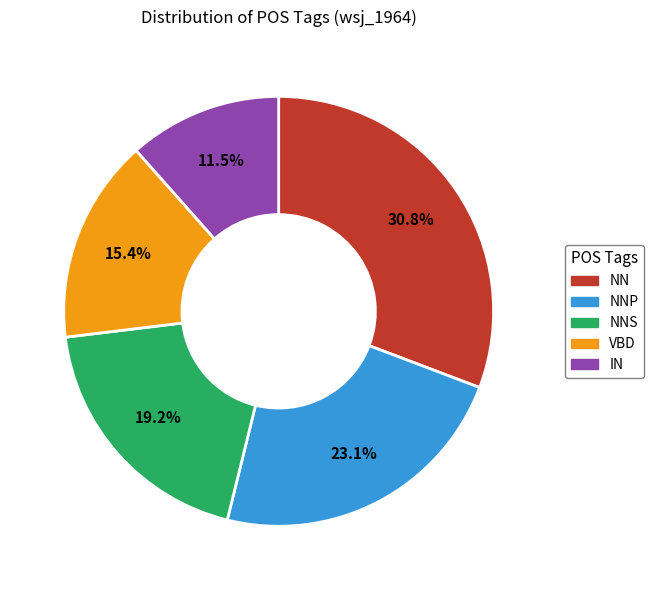

Is there a majority slice in this chart?

No